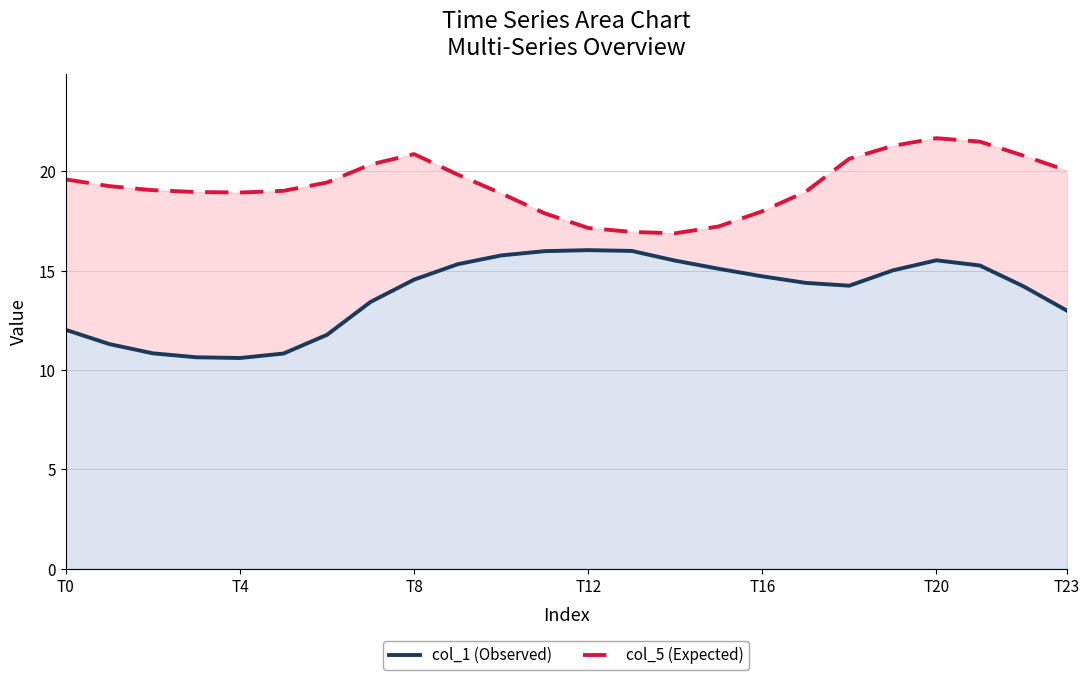

In col_1 (Observed), how many points are lower than both neighbors (excluding endpoints)?

2